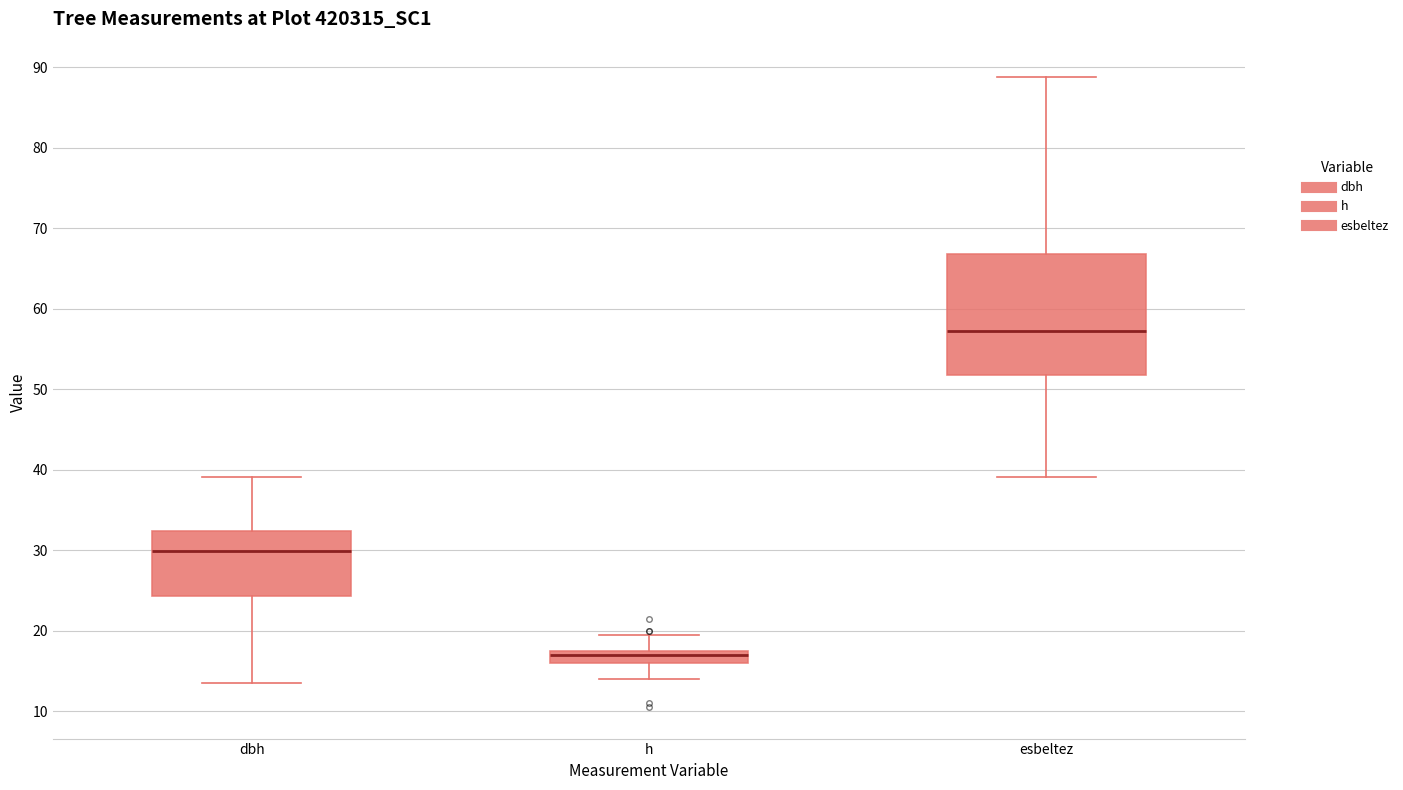

Reading left to right, transcribe this box plot: for each box, give where its median line is, the range the box spans, and where its two whiskers end, as read against the y-axis. The values are not printed on the chart, so give them approximately, as read against the axis.

dbh: median 30, box 24 to 32, whiskers 14 to 39
h: median 17, box 16 to 18, whiskers 14 to 20
esbeltez: median 57, box 52 to 67, whiskers 39 to 89